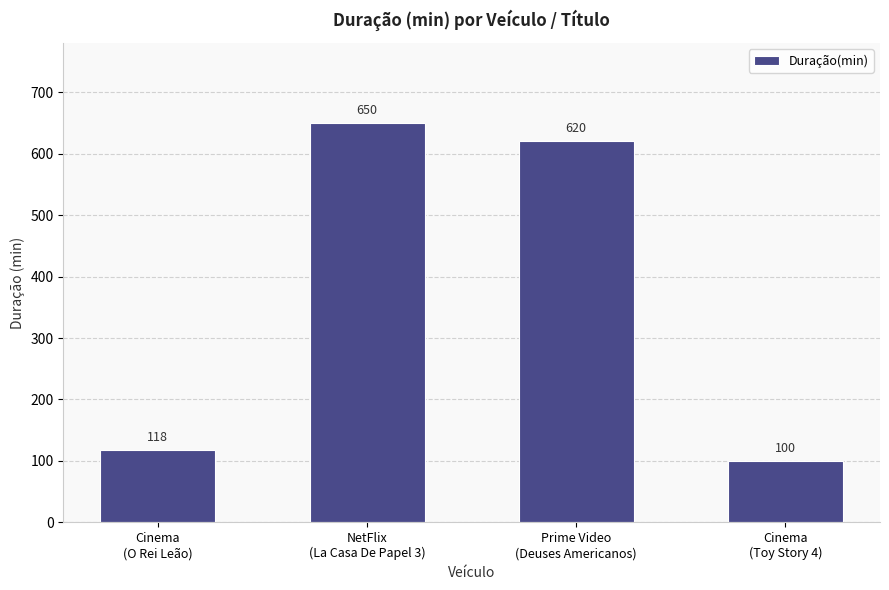

List the labels in order of value, smallest first.

Cinema
(Toy Story 4), Cinema
(O Rei Leão), Prime Video
(Deuses Americanos), NetFlix
(La Casa De Papel 3)